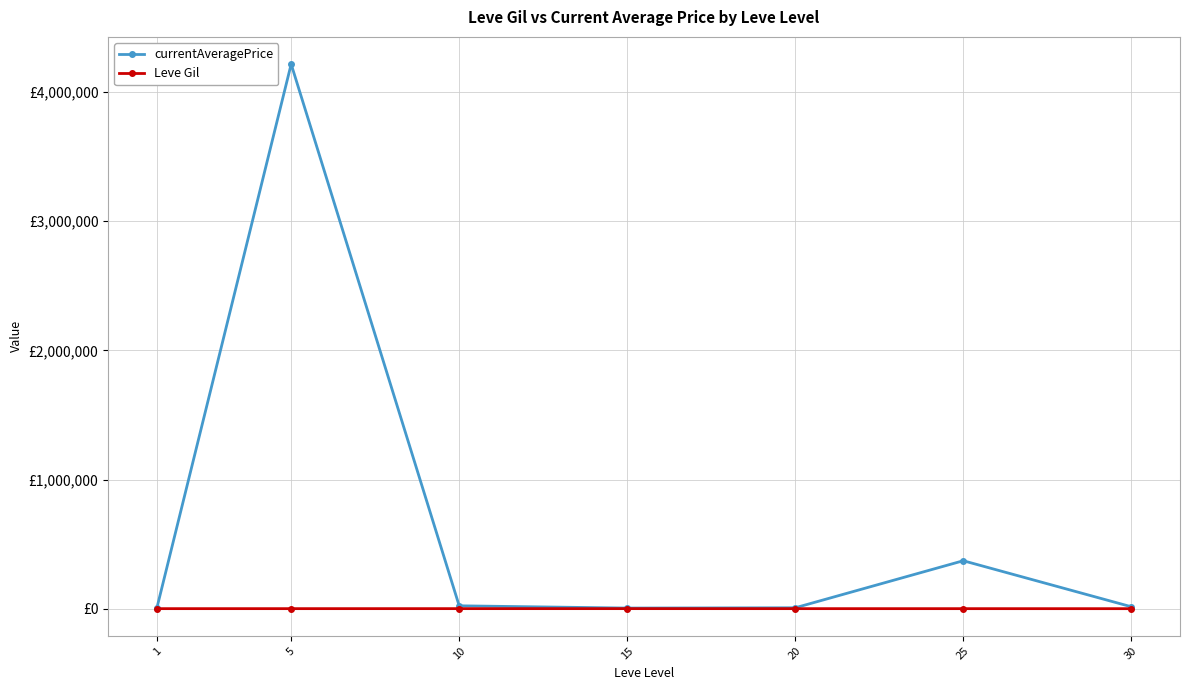

The Leve Gil series shows 521 at 1. True or false?

True